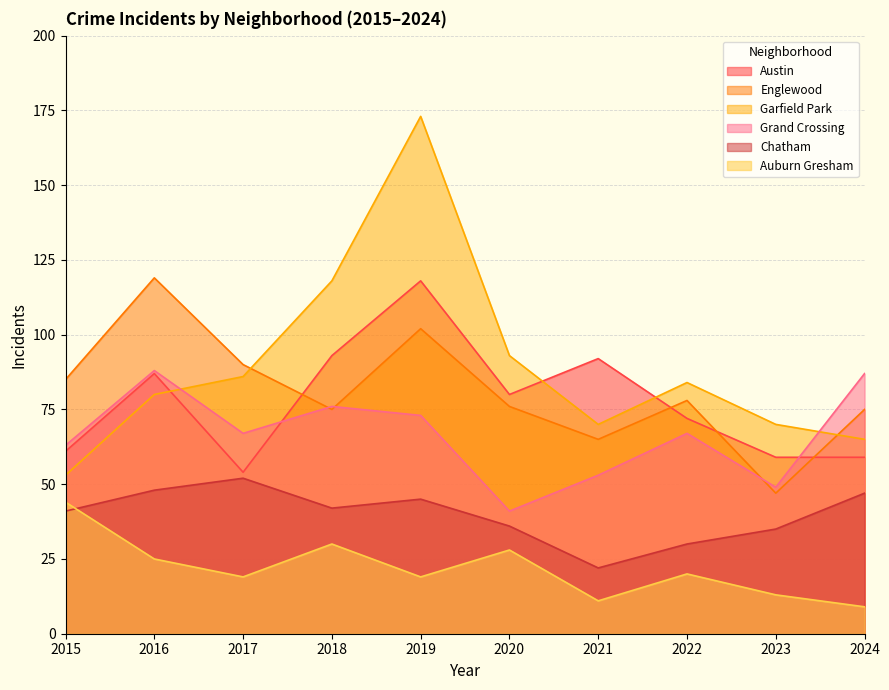

How many data points in Garfield Park are less than 84?

5